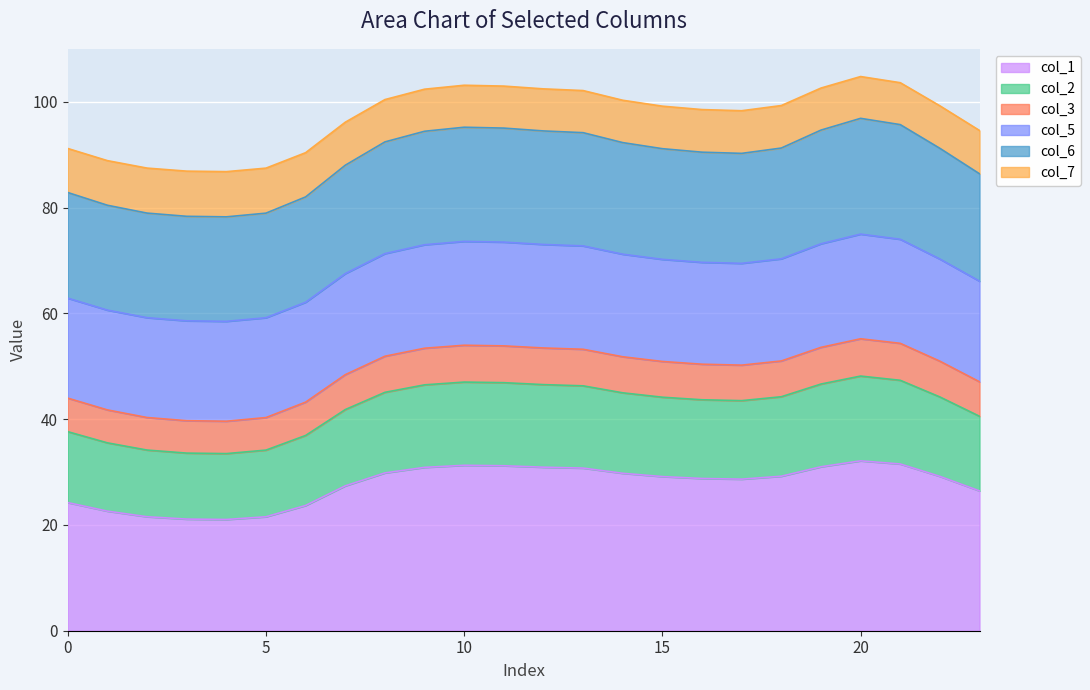

True or false: col_6 has a value of 119.5 at 18.

False